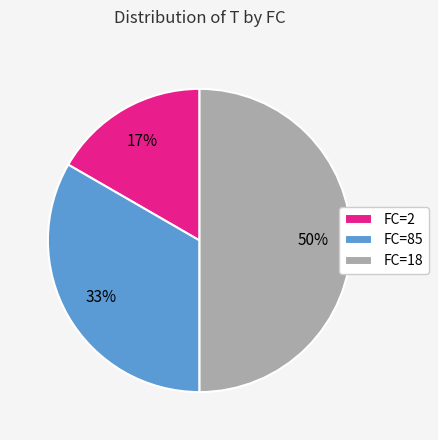

Does FC=2 represent more than half of the total?

No